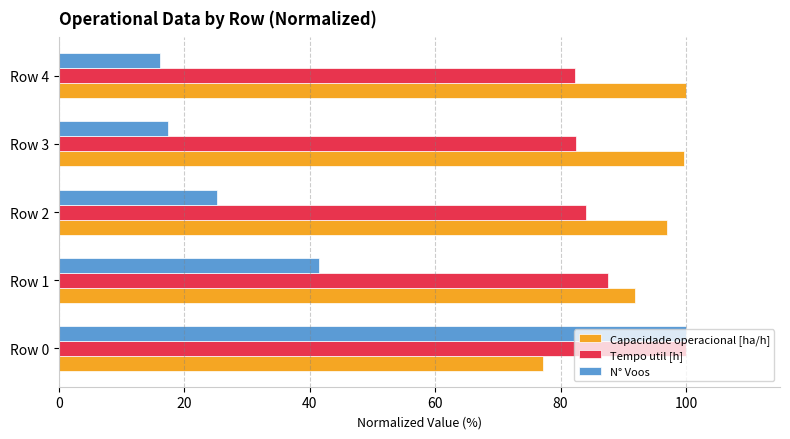

At which label is Tempo util [h] closest to 91?

Row 1